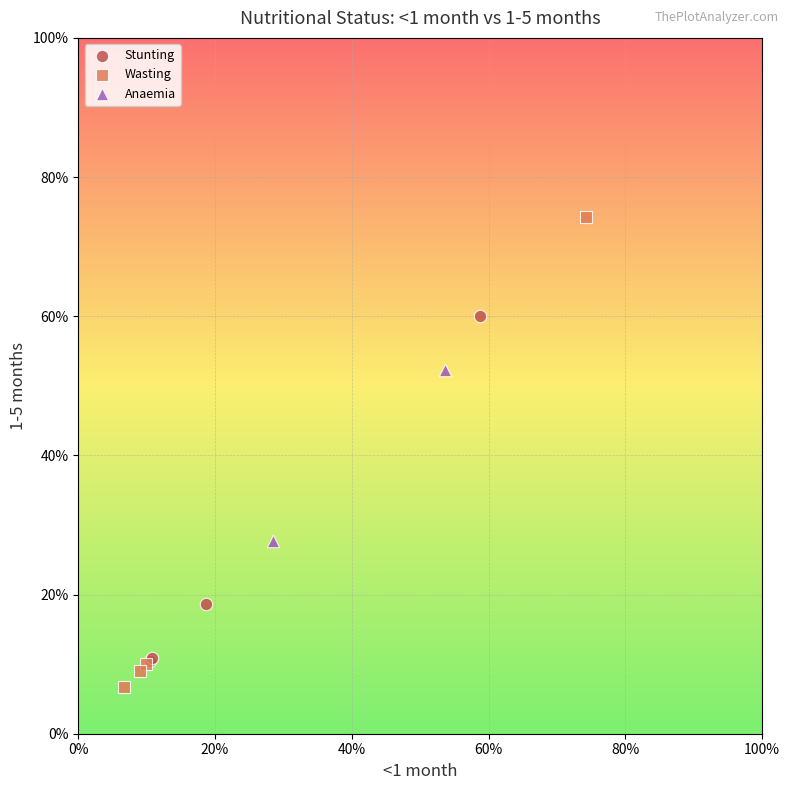

What are all the series names shown in the legend?

Stunting, Wasting, Anaemia